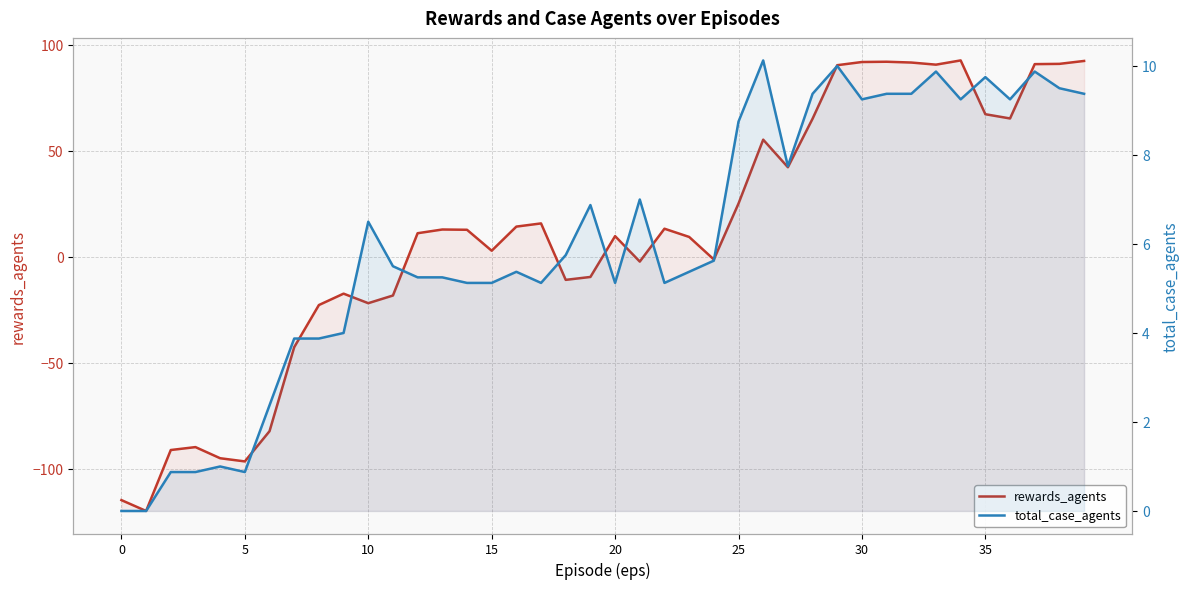

Does the chart display data point markers on the line(s)?

No